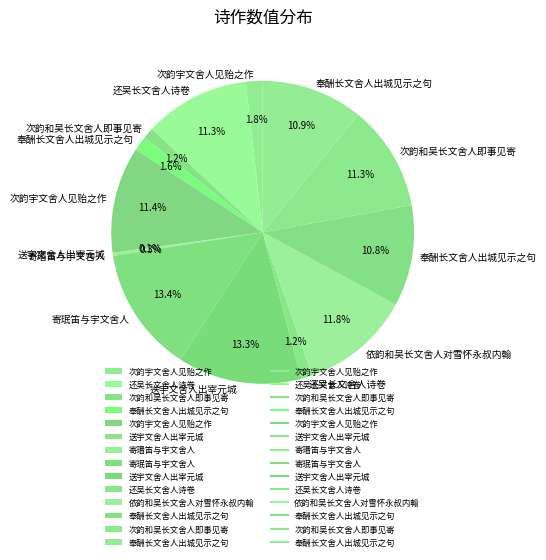

Is there any slice that represents more than half of the pie?

No